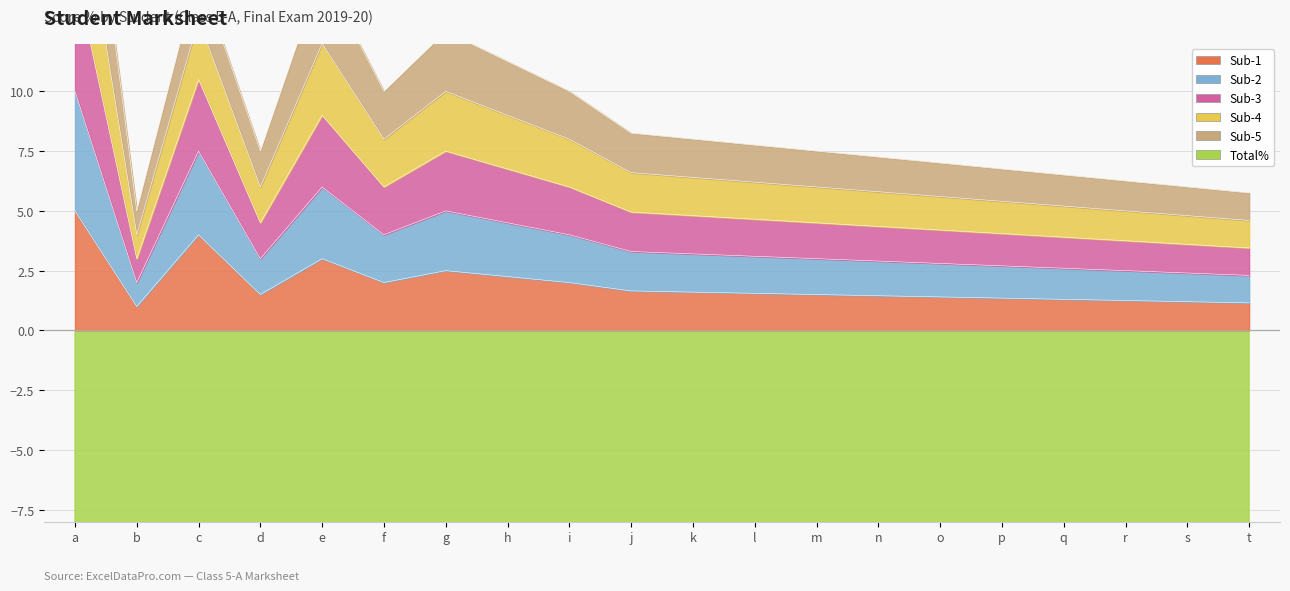

Between b and r, which is larger?

r